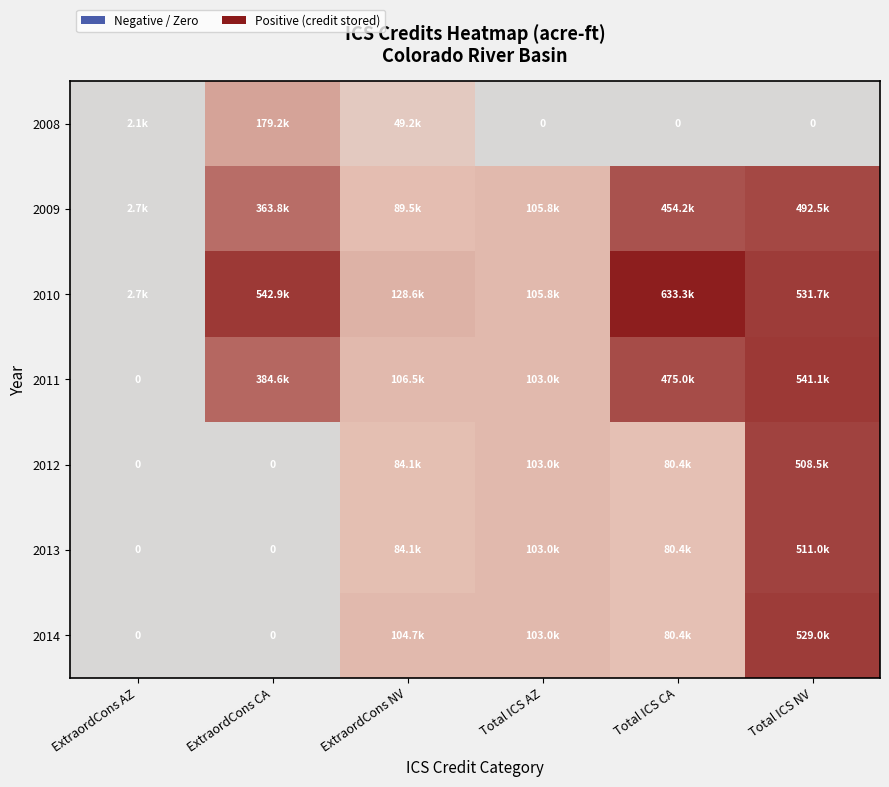

Rank the series by their maximum value, from lowest to highest.

2008, 2009, 2012, 2013, 2014, 2011, 2010